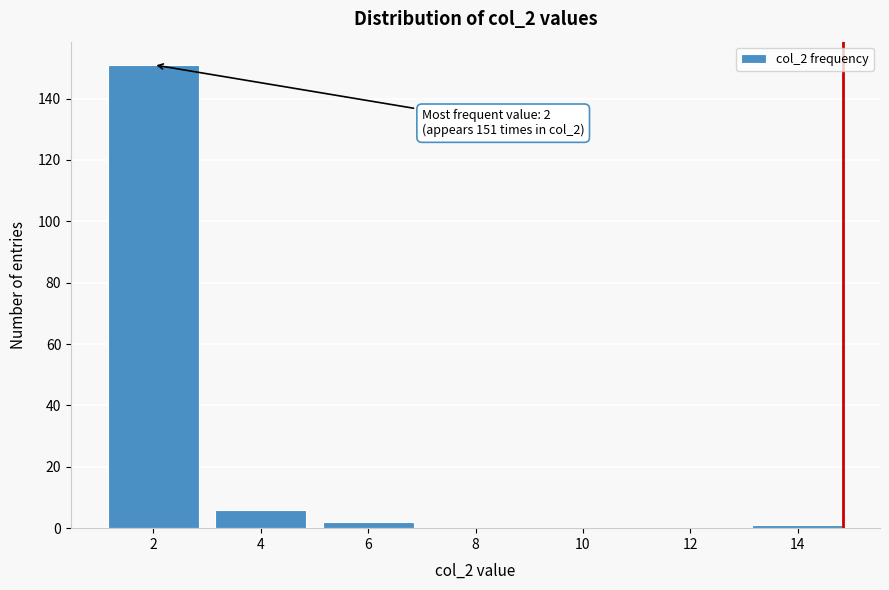

Reading right to left, extract all data points from this chart.

14=1	12=0	10=0	8=0	6=2	4=6	2=151